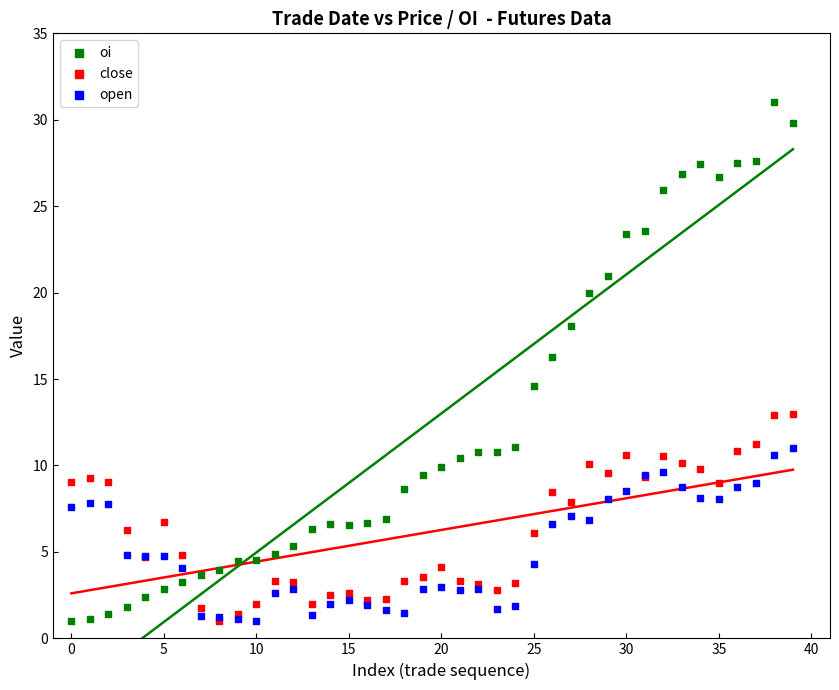

What are all the series names shown in the legend?

oi, close, open